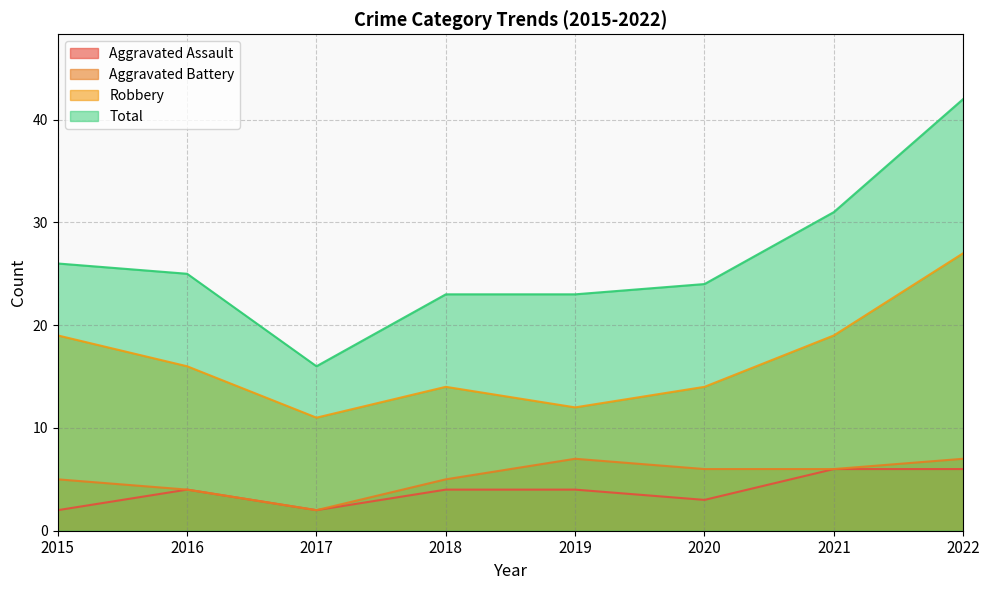

At which category is the sum across all series the highest?

2022